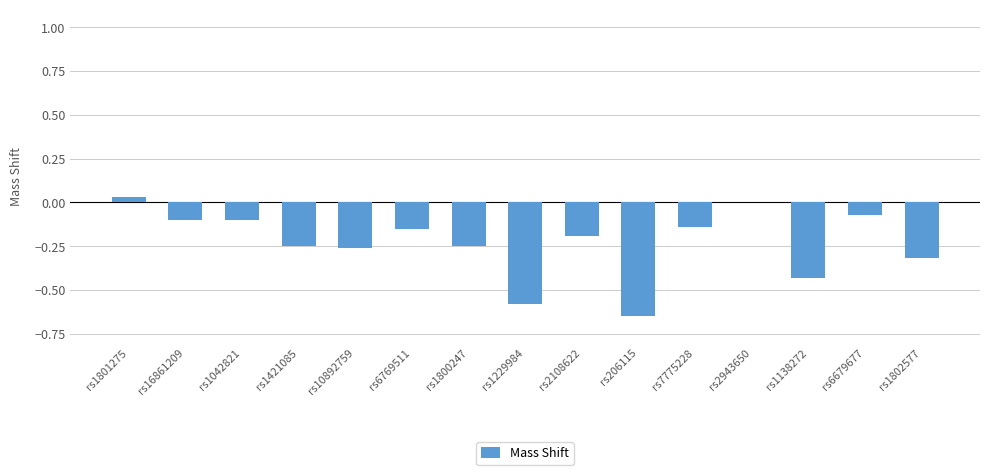

What is the sum of all values?

-3.5